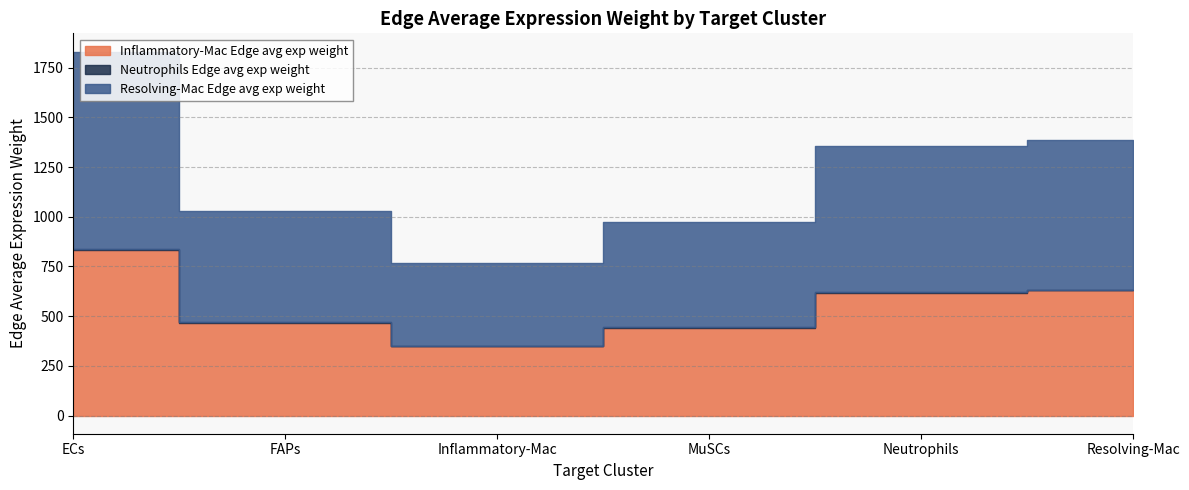

How many interior local valleys does the Inflammatory-Mac Edge avg exp weight series have?

1